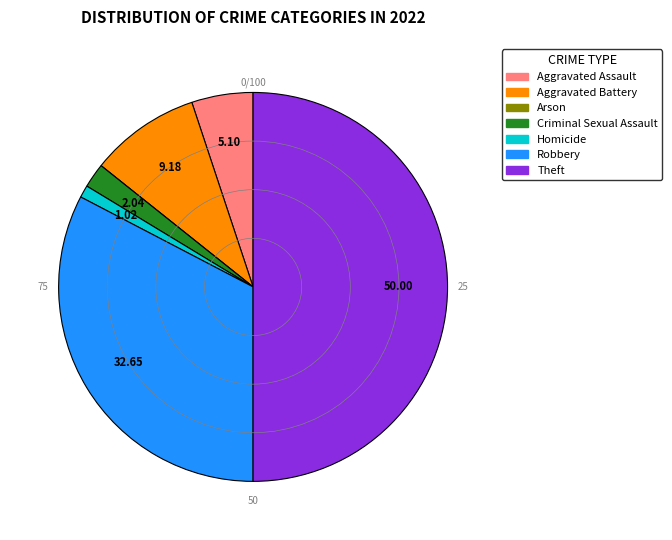

The Aggravated Battery slice represents 9% of the pie. True or false?

True